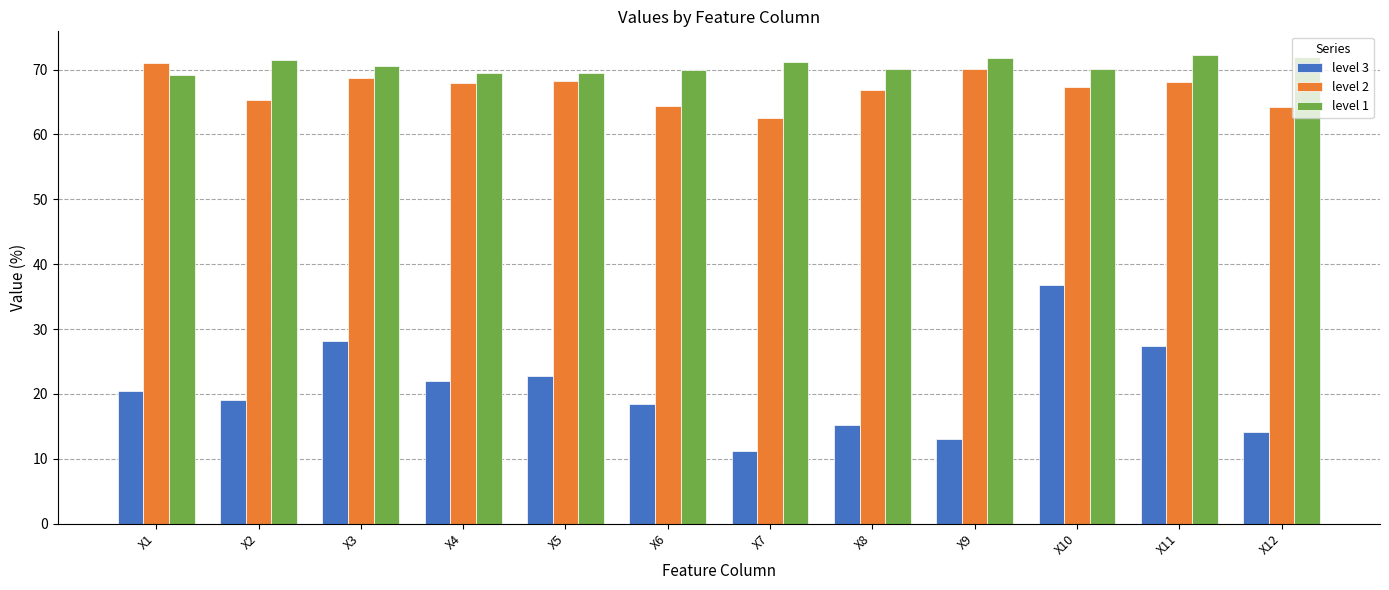

What are all the series names shown in the legend?

level 3, level 2, level 1